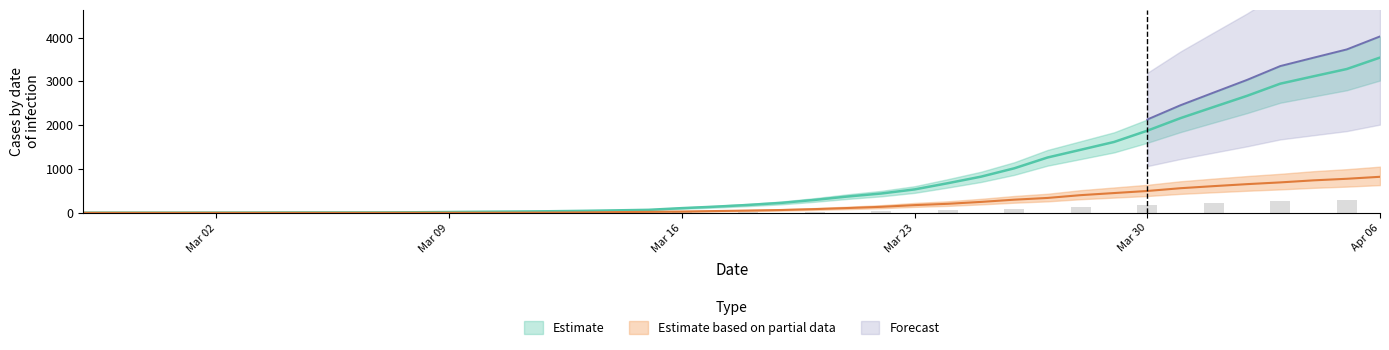

What position from the right is 2020-03-26?

12